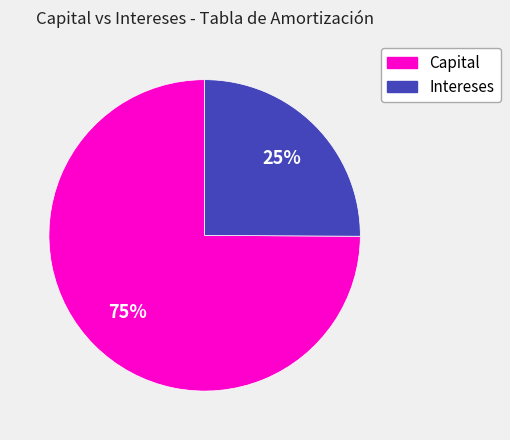

To the nearest percent, what is the average slice percentage?

50%